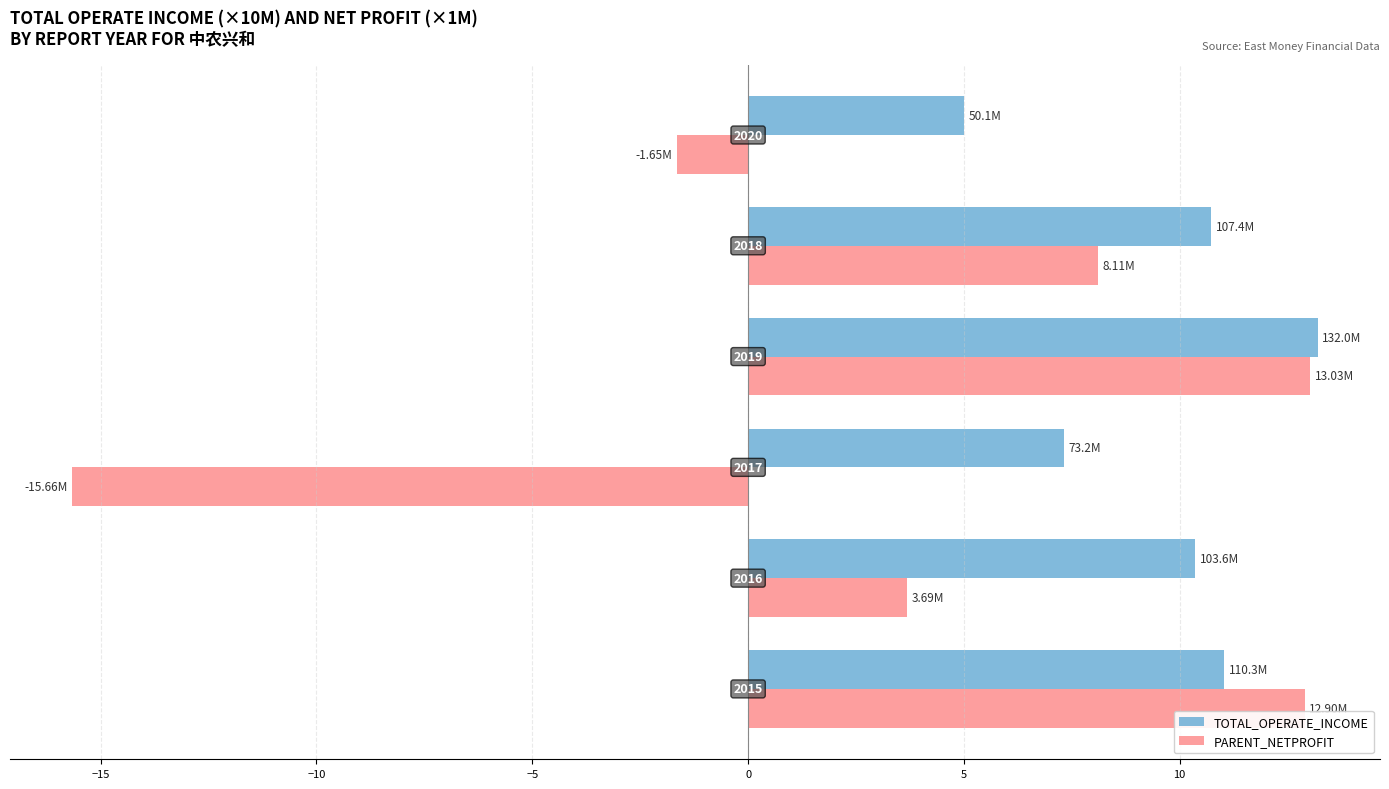

What are all the series names shown in the legend?

TOTAL_OPERATE_INCOME, PARENT_NETPROFIT